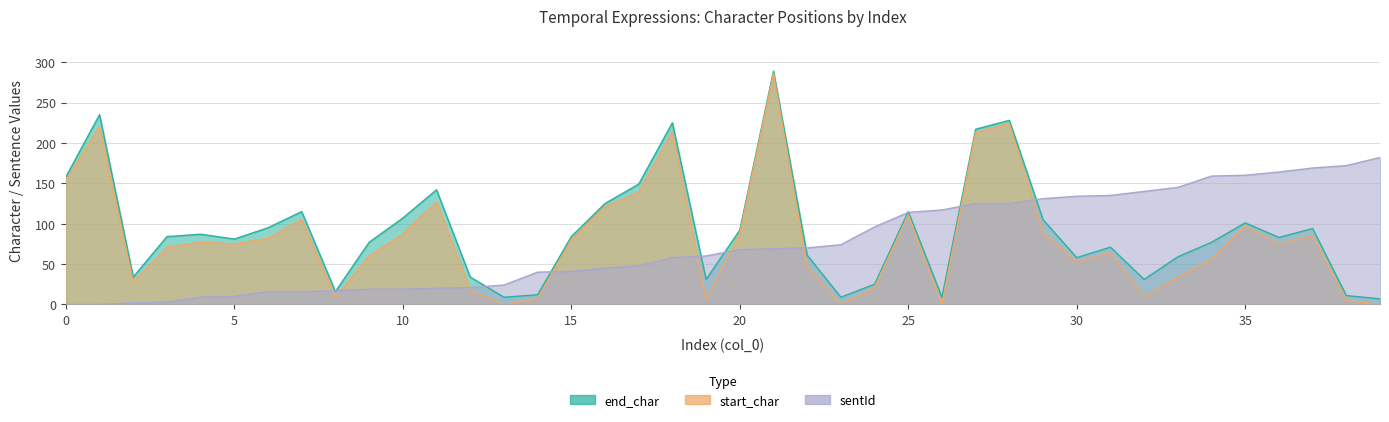

True or false: start_char has a value of 97 at 35.

True